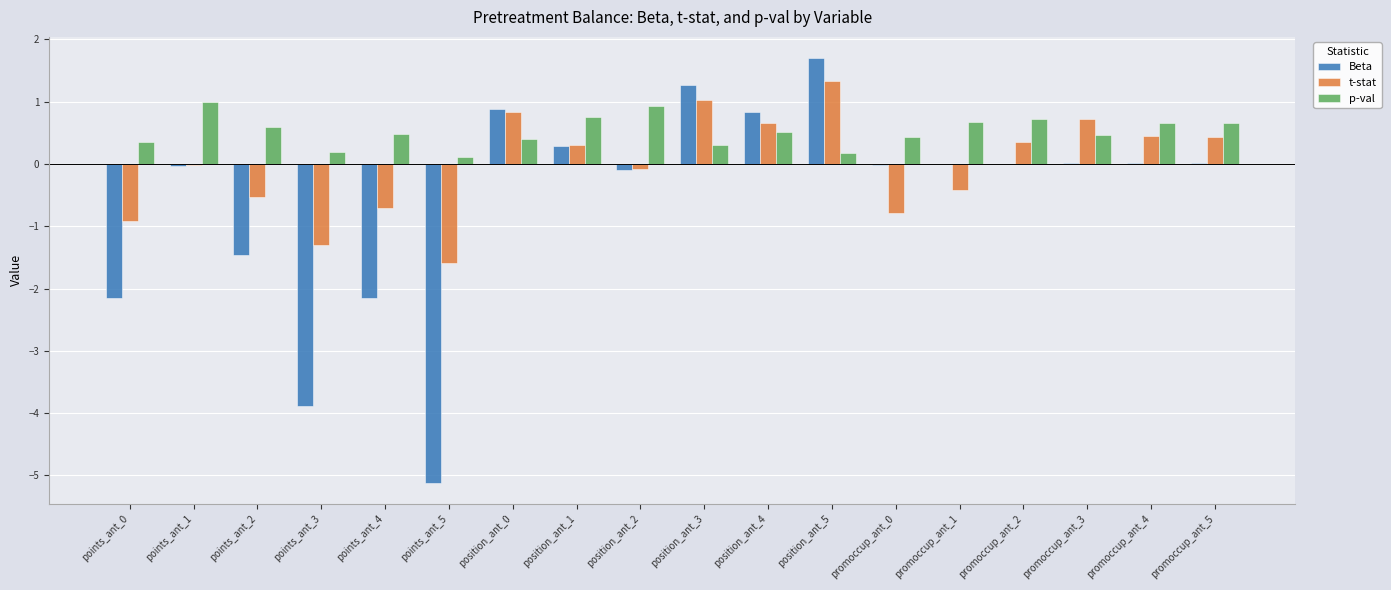

At which label is Beta closest to -1?

points_ant_2